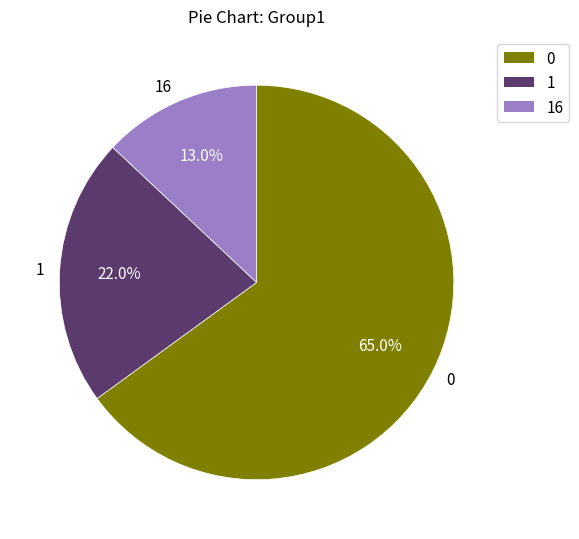

Combined, do 1 and 16 account for over 50%?

No